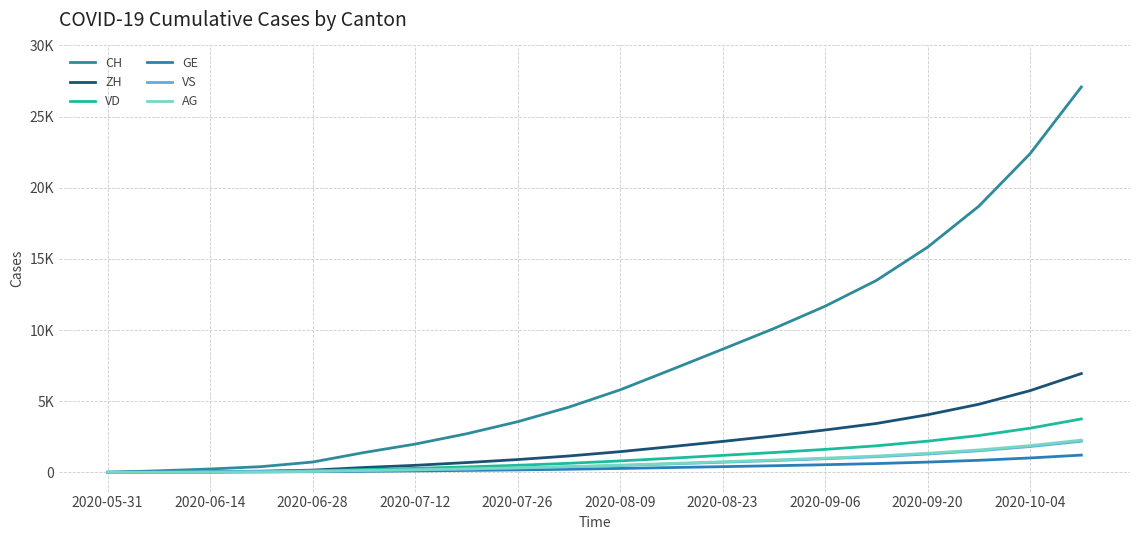

What is the average value of the CH series?

7829